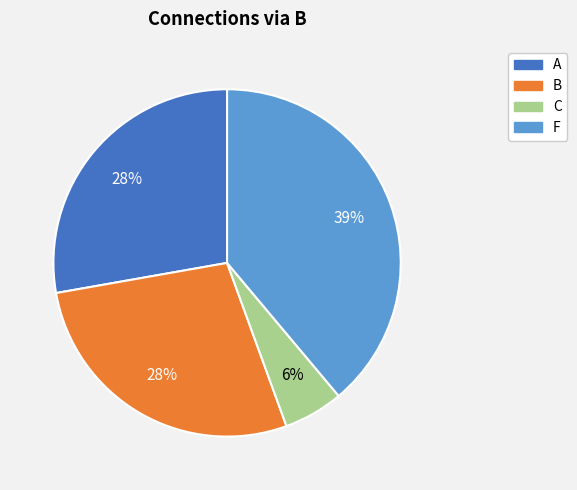

What percentage is the B slice, to the nearest percent?

28%